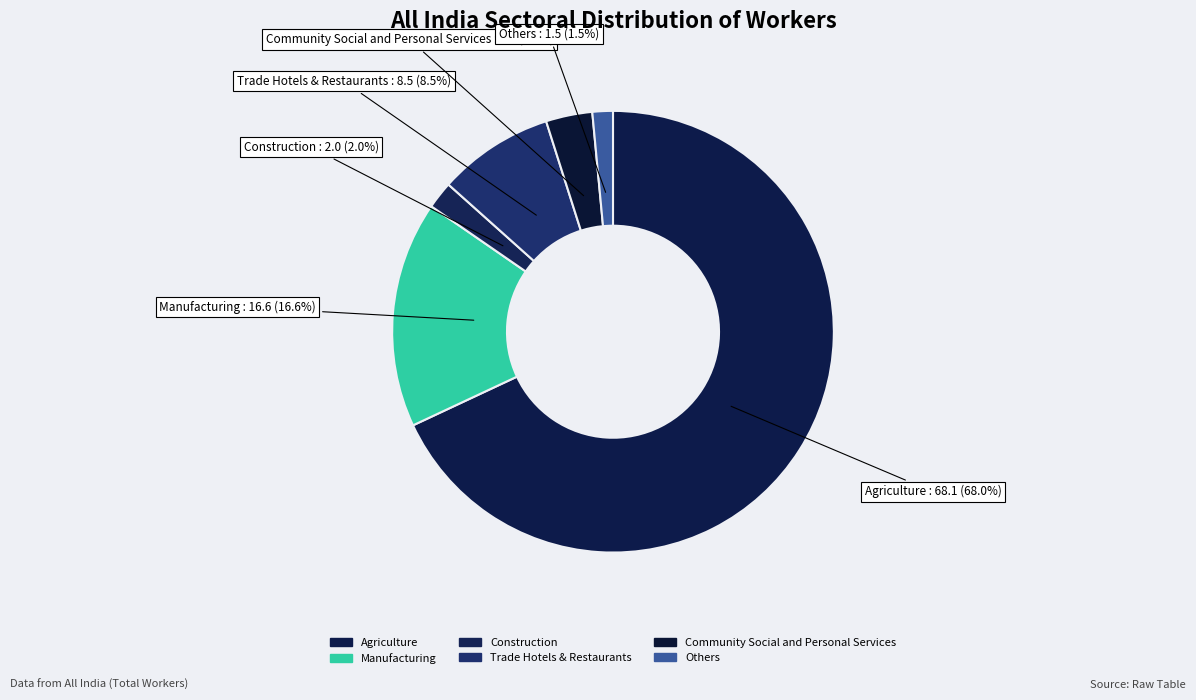

Rank the categories by value from highest to lowest.

Agriculture, Manufacturing, Trade Hotels & Restaurants, Community Social and Personal Services, Construction, Others